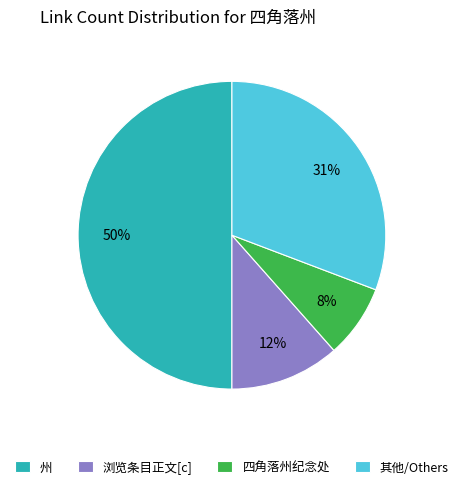

To the nearest percent, what is the difference between the largest and smallest slice percentages?

42%